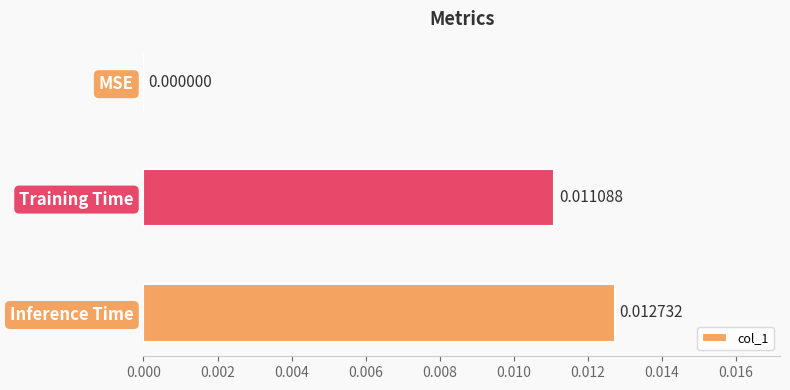

Which category has the highest value across all series?

Inference Time